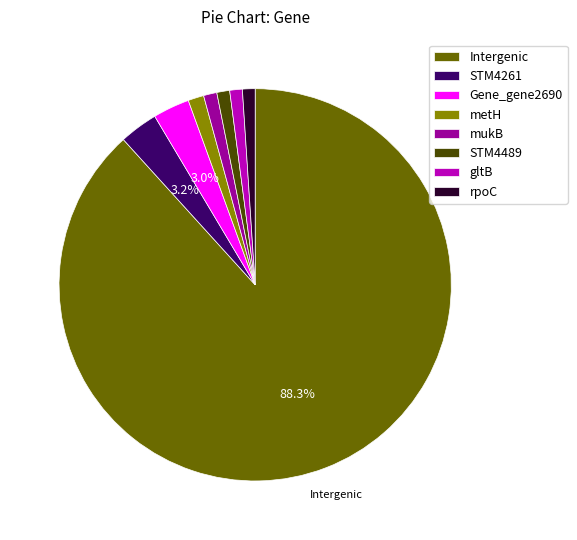

The metH slice represents 1% of the pie. True or false?

True